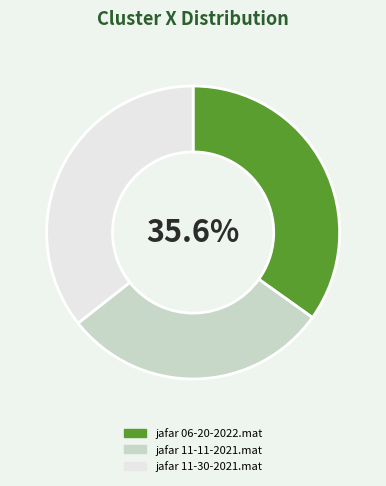

To the nearest percent, what is the combined percentage of jafar 06-20-2022.mat and jafar 11-30-2021.mat?

70%